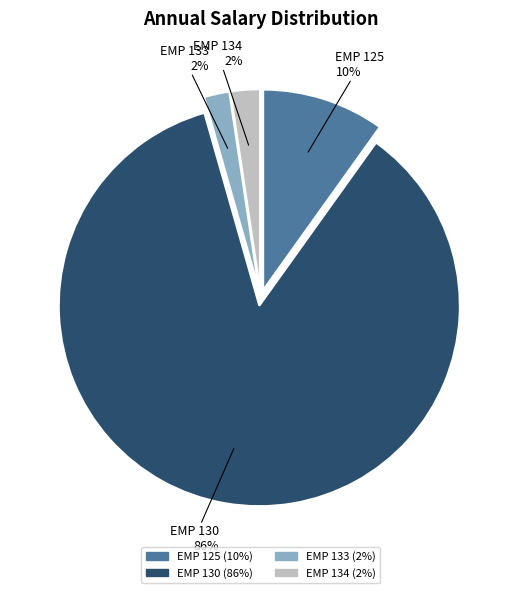

The EMP 125 slice represents 10% of the pie. True or false?

True